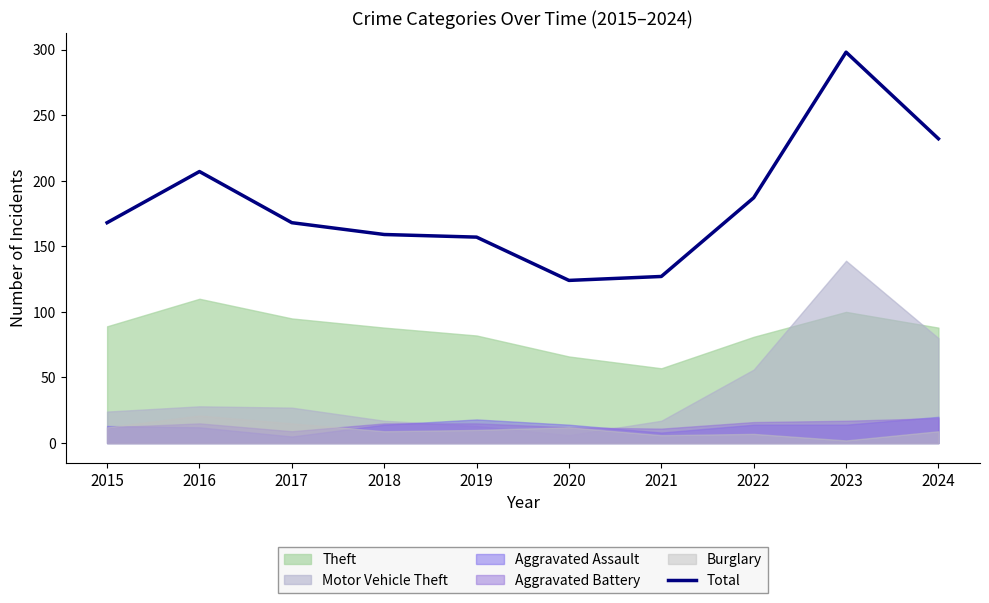

At which label does Total reach its peak?

2023